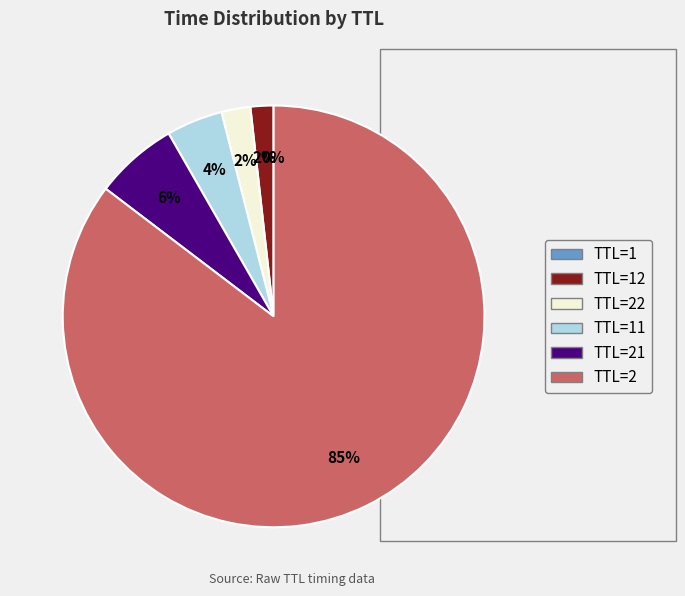

To the nearest percent, what is the average slice percentage?

17%